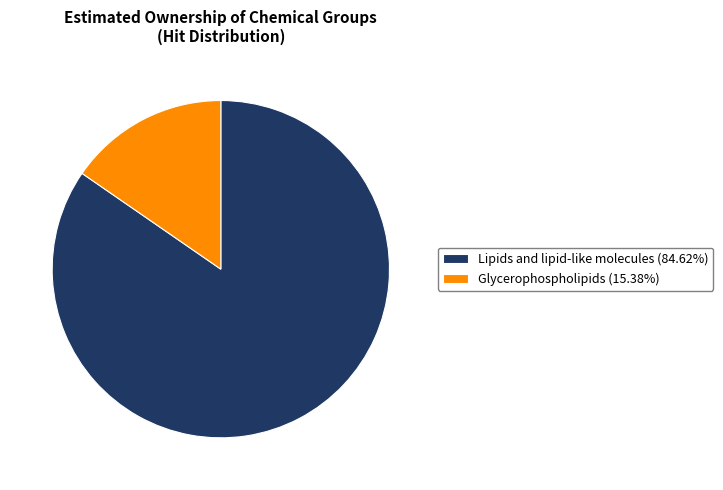

Between Glycerophospholipids and Lipids and lipid-like molecules, which is larger?

Lipids and lipid-like molecules